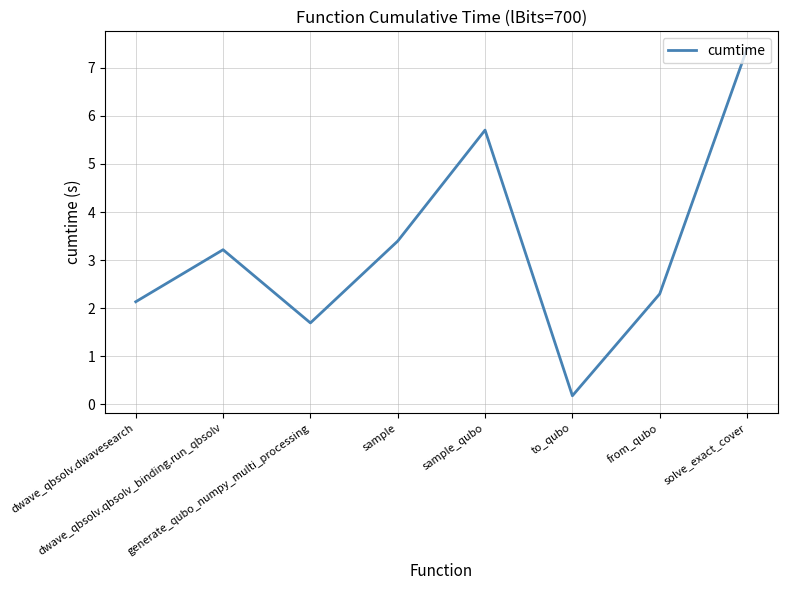

True or false: the data has more than 2 interior local peaks.

False